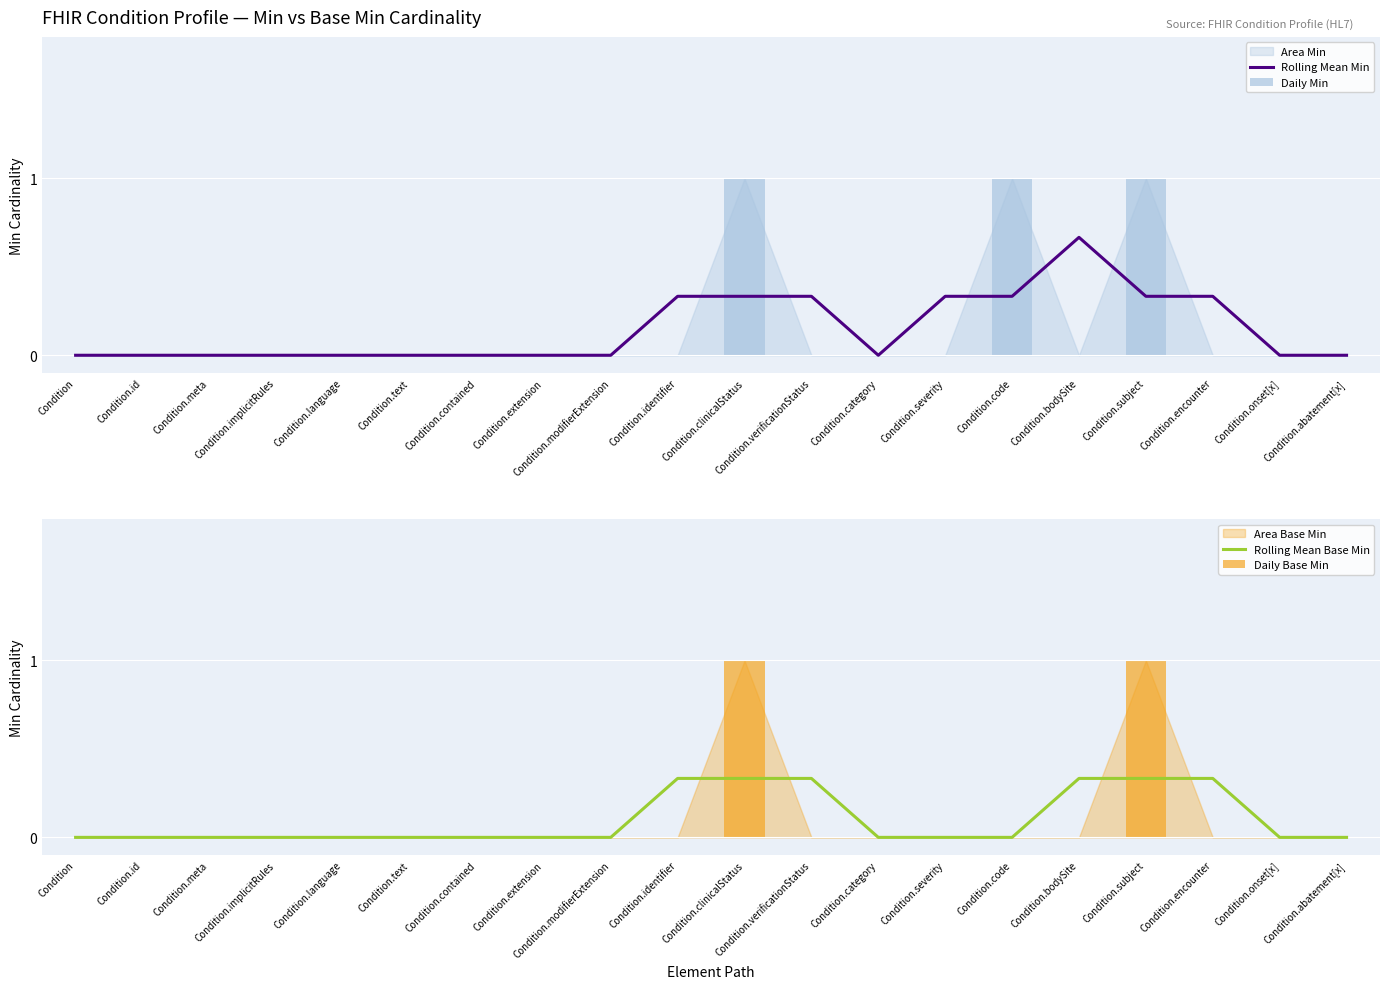

Is it true that Daily Base Min equals -0.4 at Condition.encounter?

False